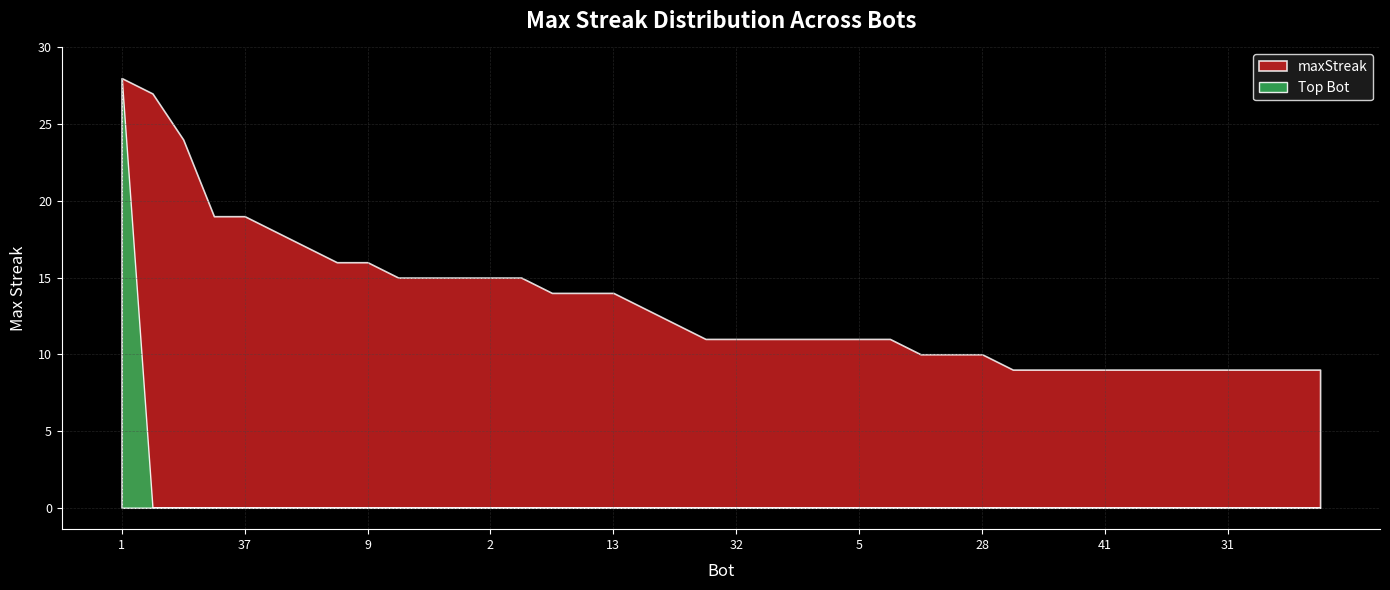

Reading left to right, list all the values displayed in this chart.

1=28	24=27	27=24	43=19	37=19	44=18	12=17	48=16	9=16	26=15	14=15	11=15	2=15	0=15	38=14	33=14	13=14	7=13	39=12	53=11	32=11	23=11	21=11	19=11	5=11	4=11	54=10	42=10	28=10	50=9	49=9	46=9	41=9	40=9	35=9	34=9	31=9	18=9	17=9	15=9